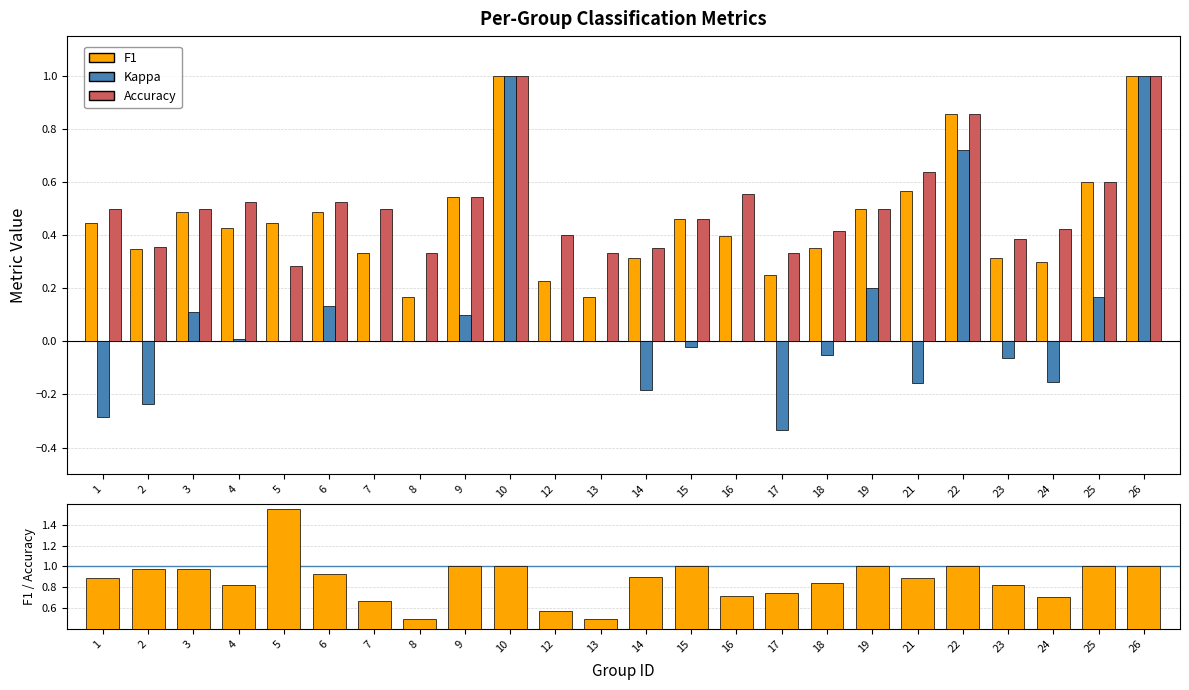

The accuracy series shows 0.4 at 5. True or false?

False